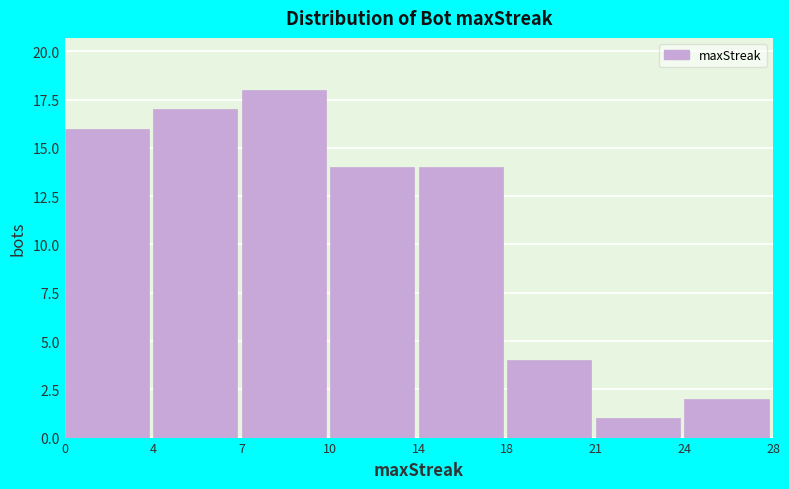

Reading left to right, list all the values displayed in this chart.

0=16	4=17	7=18	10=14	14=14	18=4	21=1	24=2